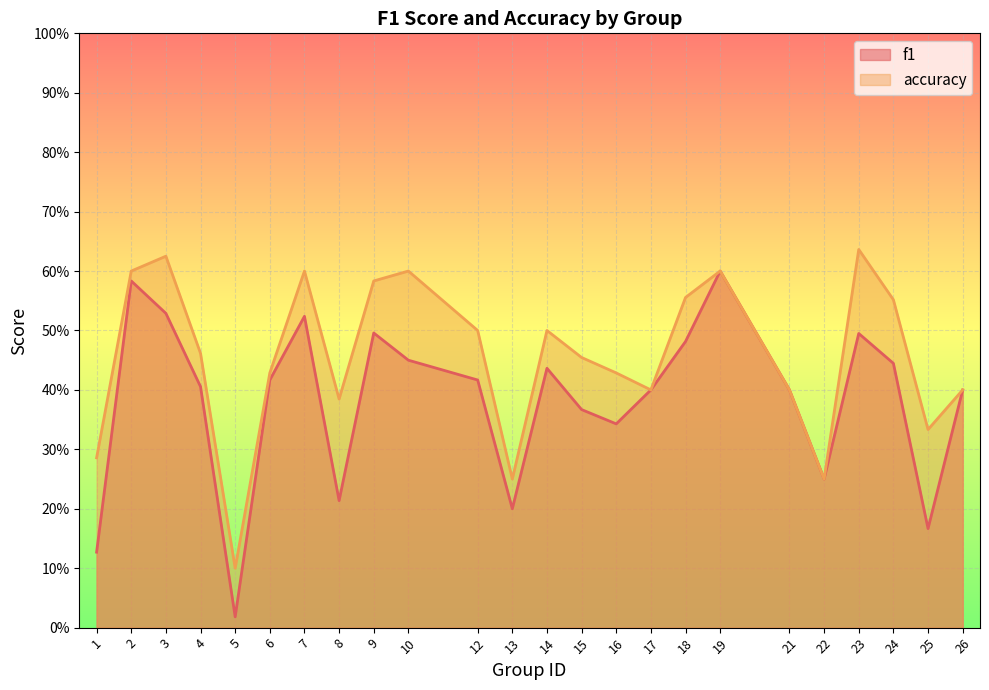

Where is the first local maximum for accuracy?

3